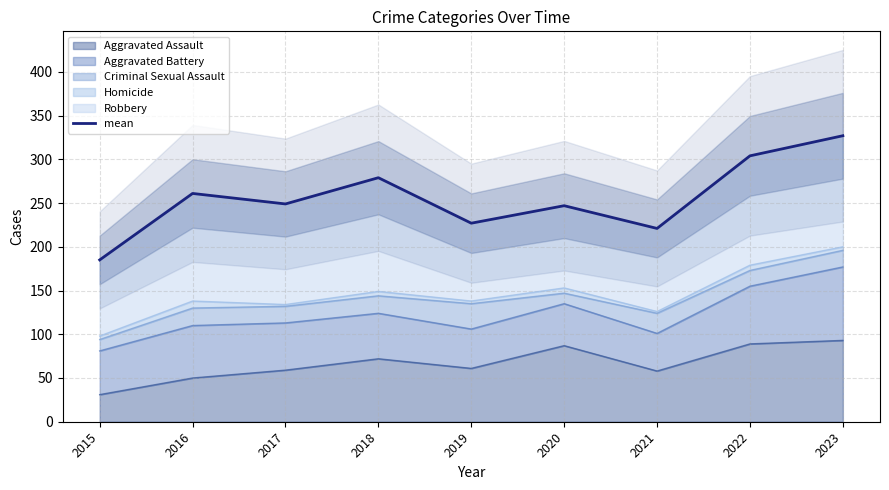

What is the greatest value displayed?

327